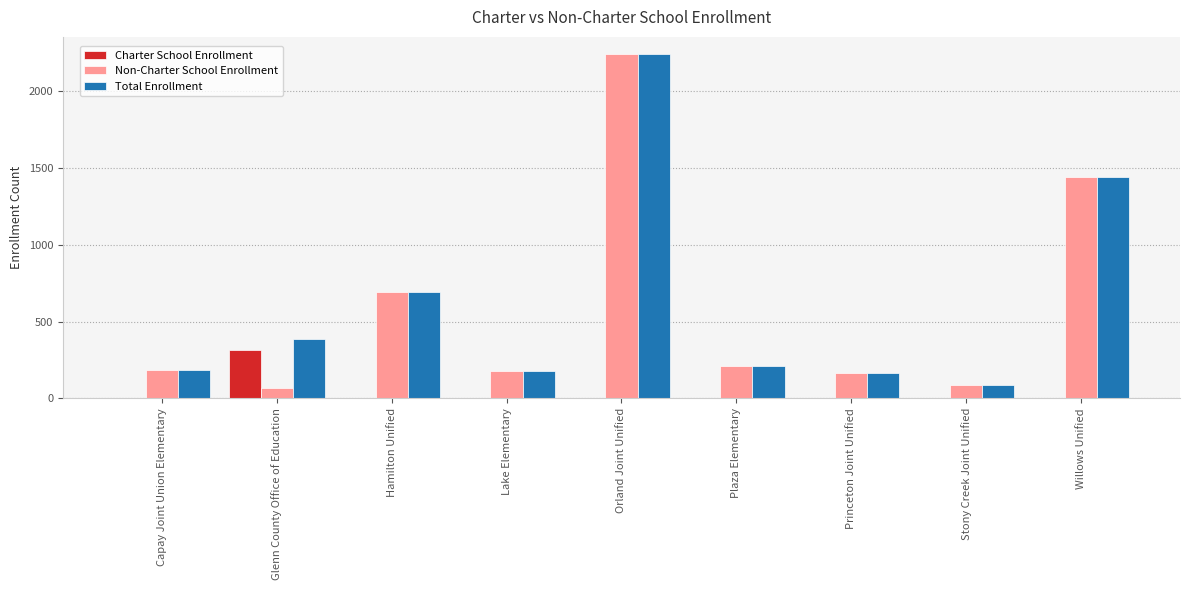

The Total Enrollment series shows 2241 at Orland Joint Unified. True or false?

True